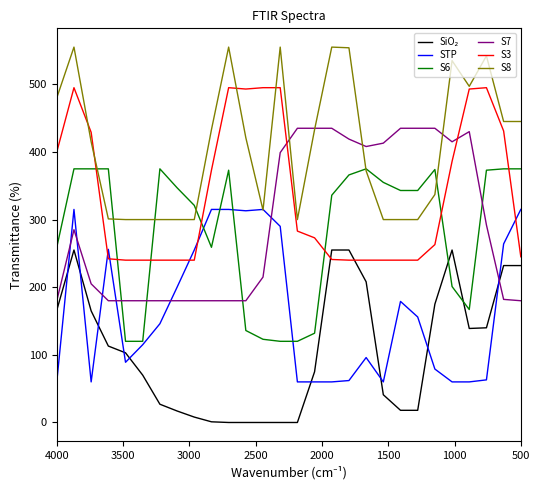

Which series has the largest range (max minus min)?

SiO₂